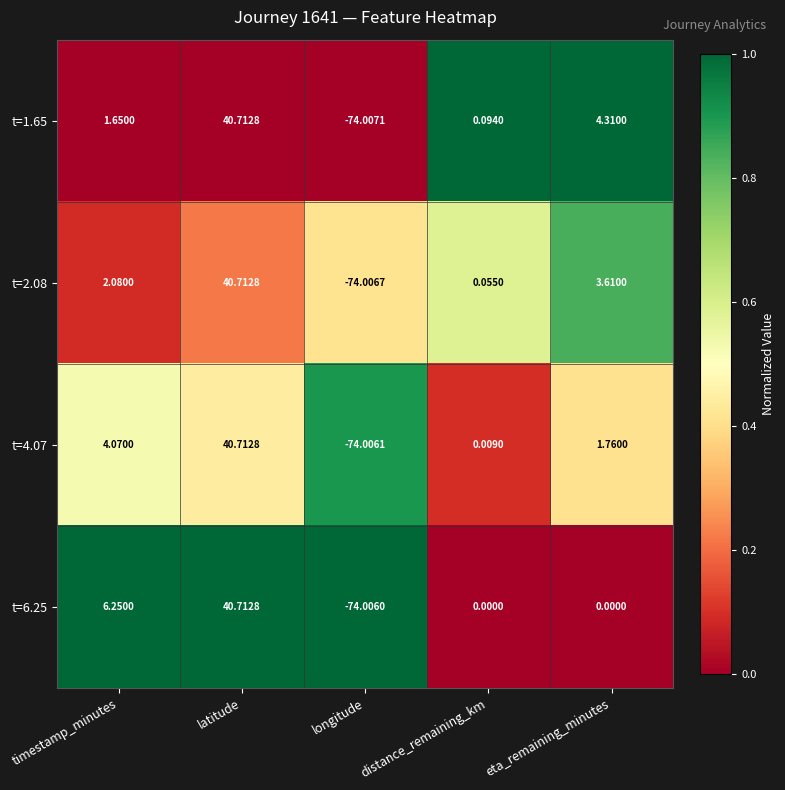

What is the greatest value displayed?

40.7